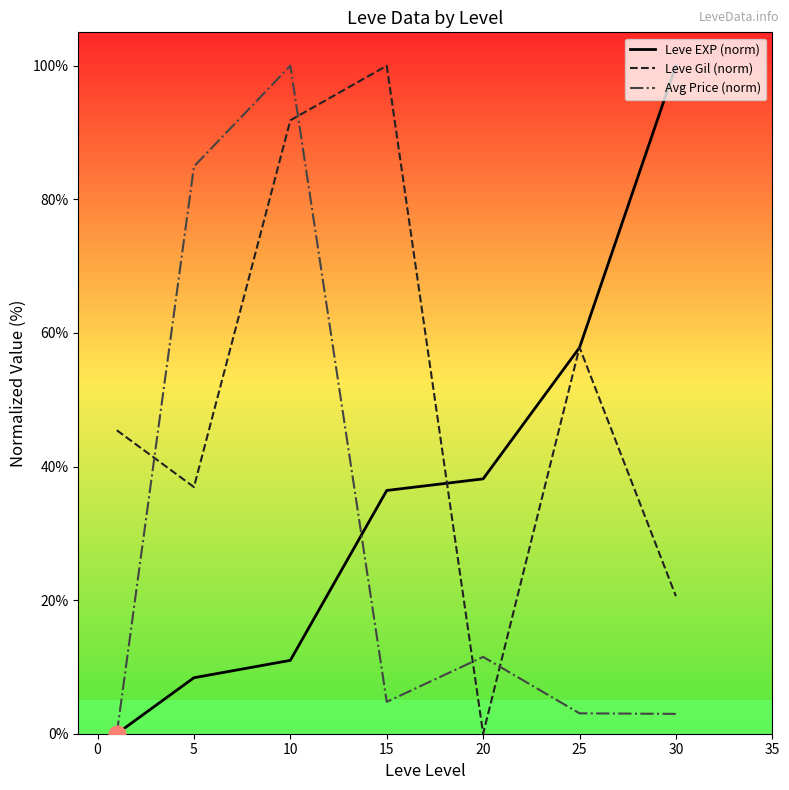

What is the maximum value shown in the chart?

100.0